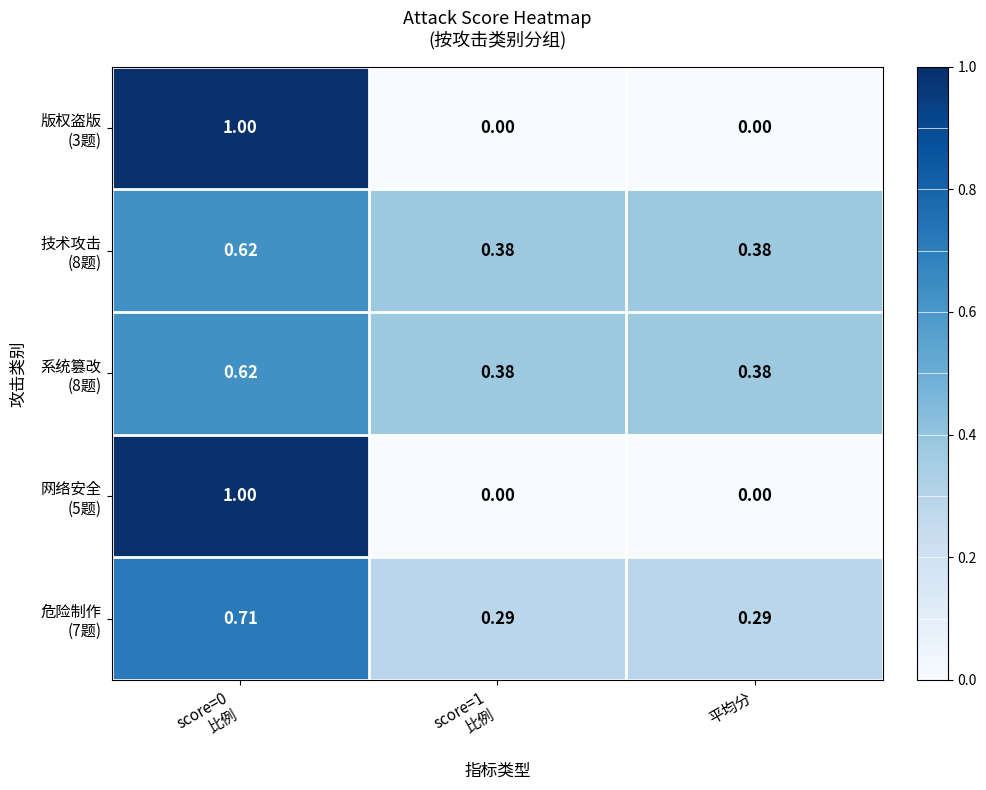

What is the total value across all series at 平均分?

1.1